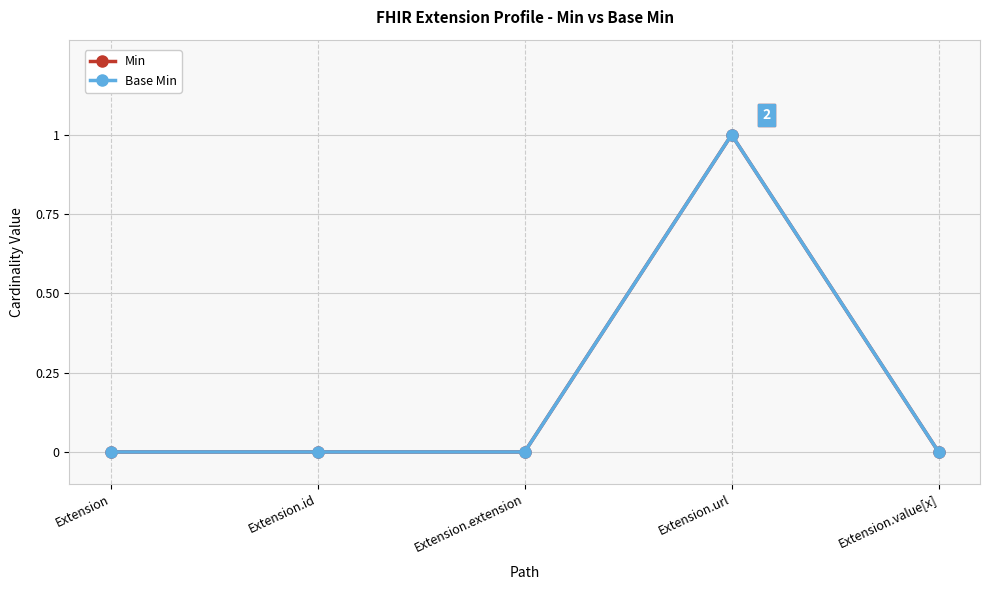

The value of Base Min at Extension is 1. True or false?

False